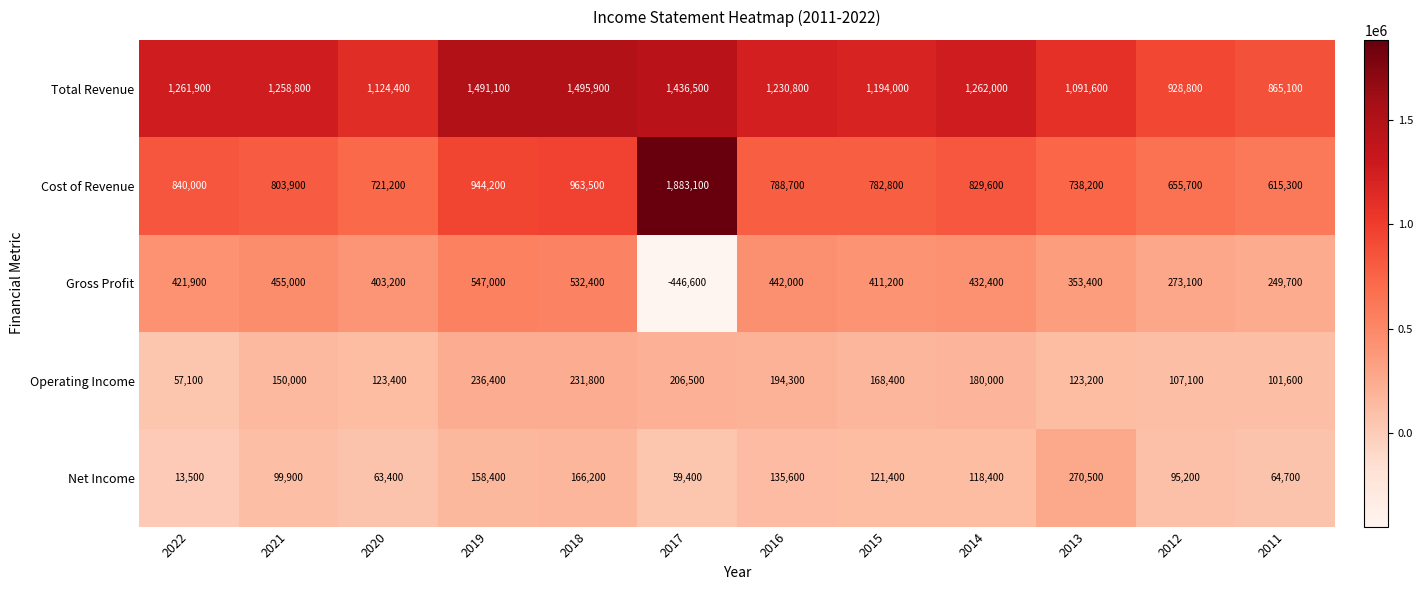

What is the total value across all series at 2016?

2791400